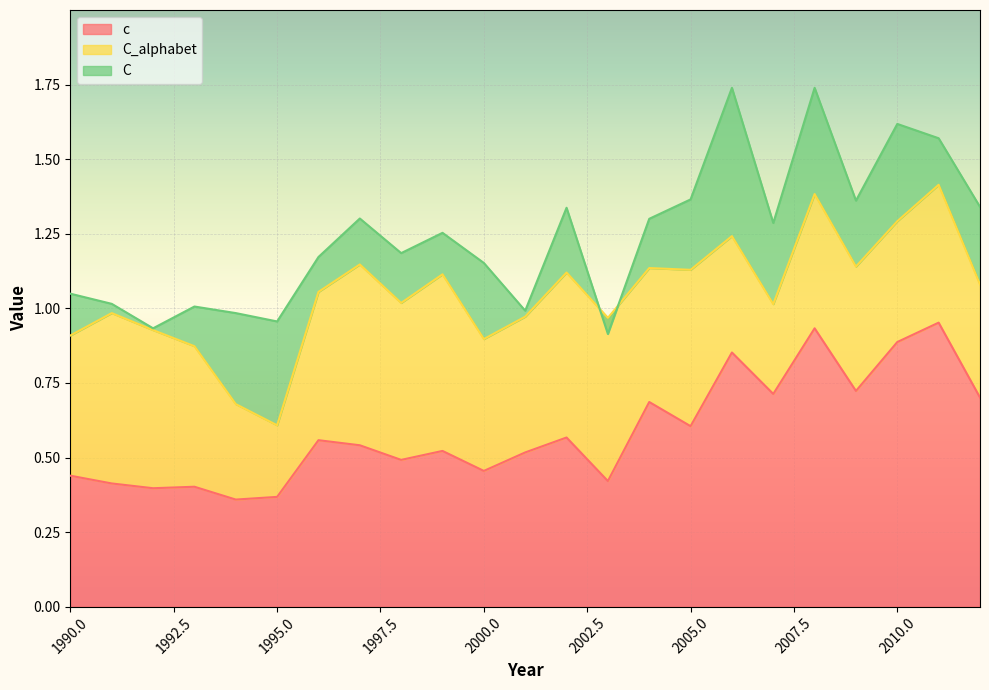

Where is the first local maximum for C?

1993